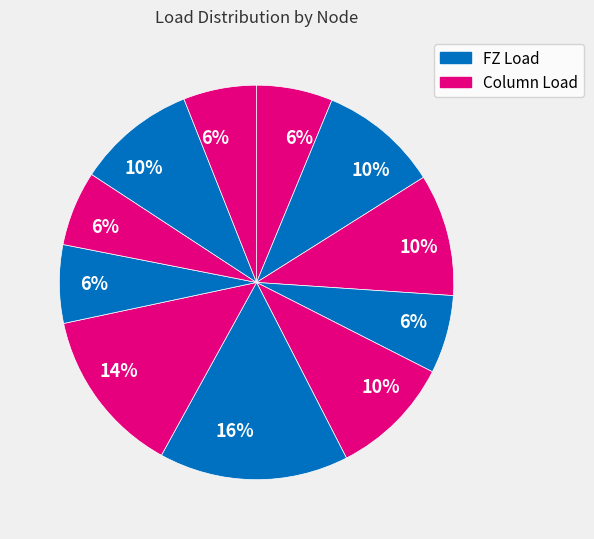

Rank the categories by value from lowest to highest.

11, 9, 1, 8, 4, 10, 2, 5, 3, 7, 6